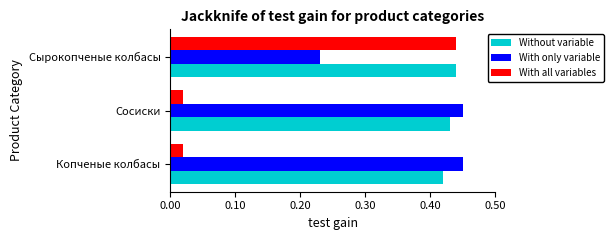

What are all the series names shown in the legend?

Without variable, With only variable, With all variables